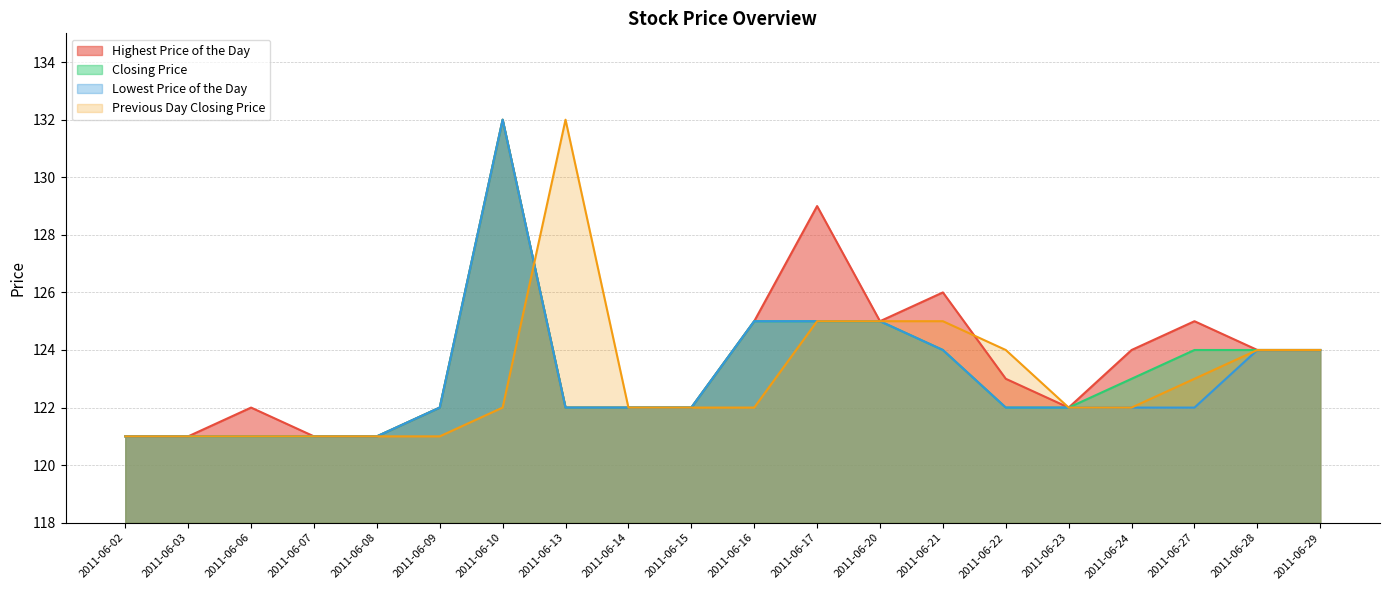

How many values in the Closing Price series are below 122?

5